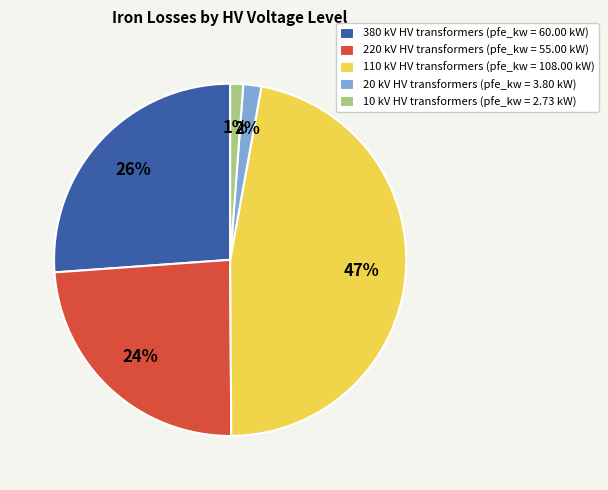

Does any single category account for the majority?

No